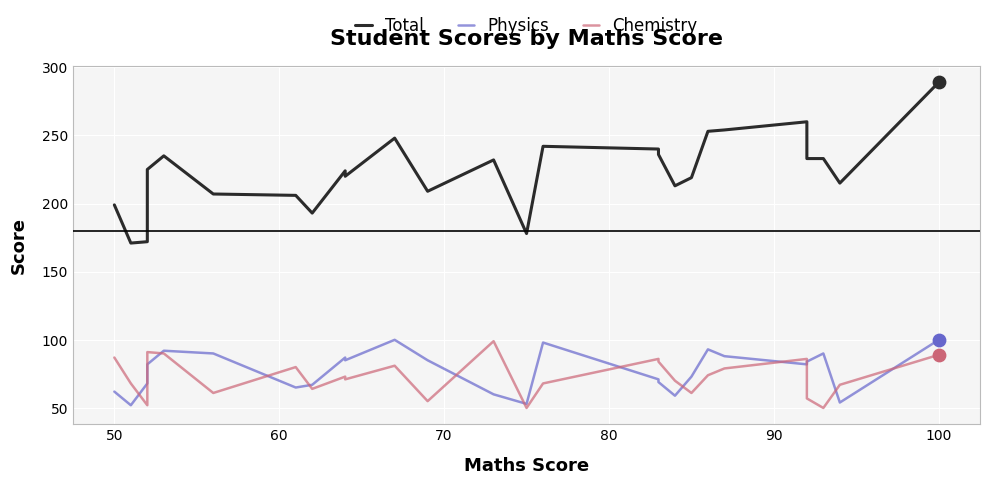

Which series reaches the minimum Y coordinate?

Chemistry